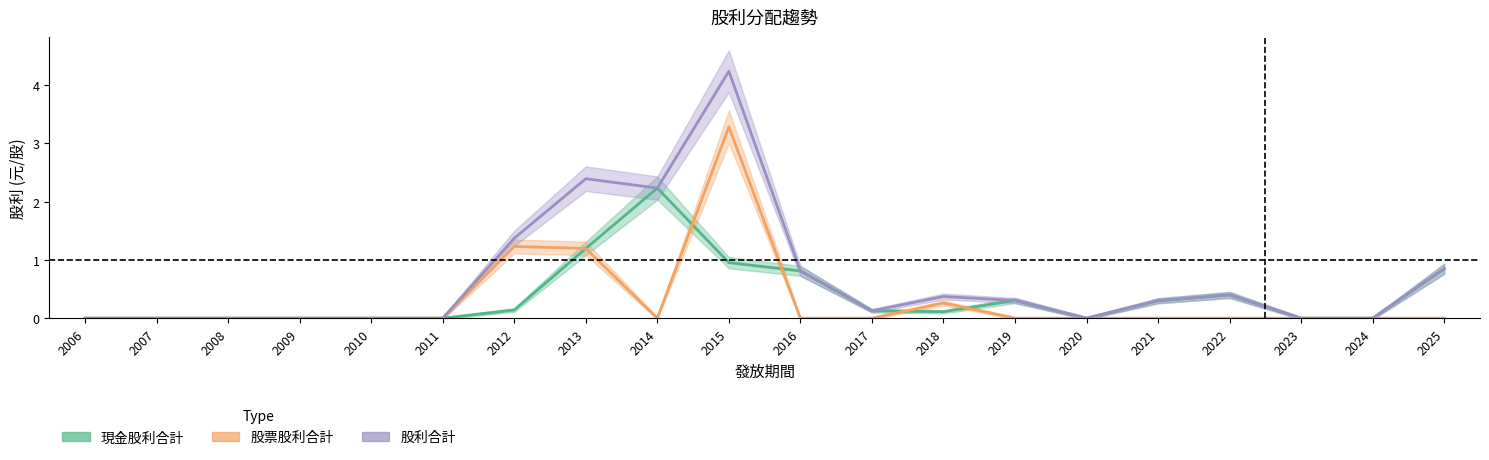

What is the difference between the maximum and minimum values in the 現金股利合計 series?

2.2